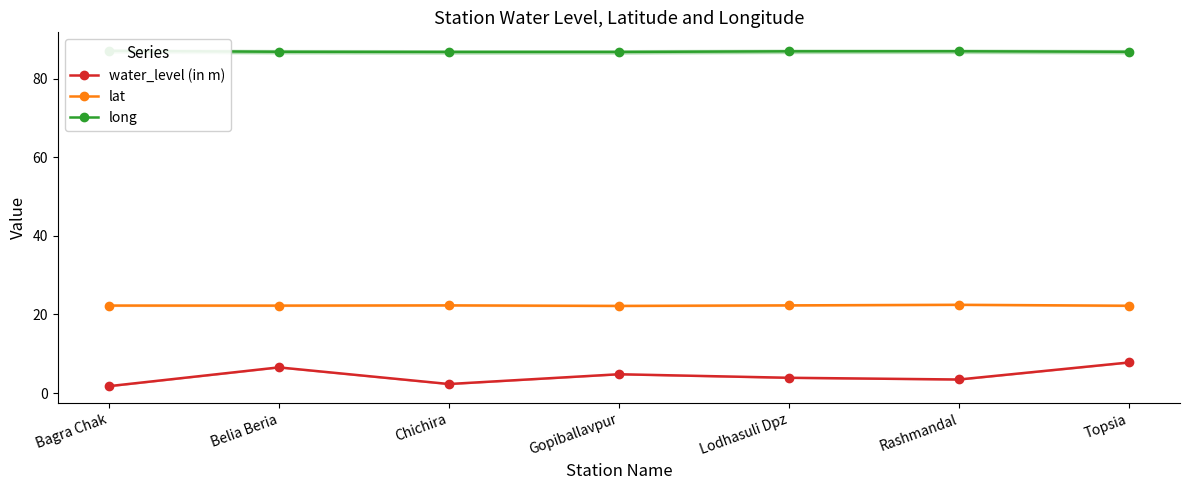

Is it true that lat equals 22.3 at Bagra Chak?

True